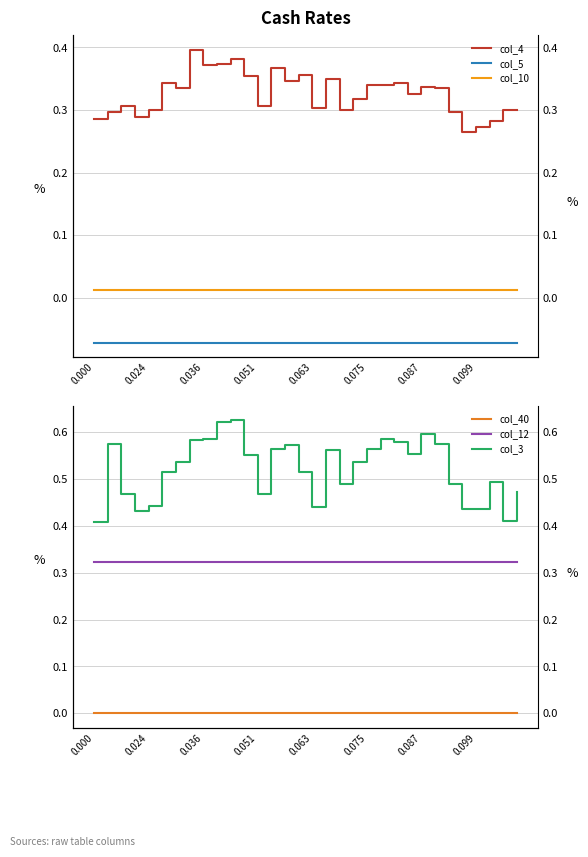

True or false: col_3 and col_4 intersect in this chart.

False